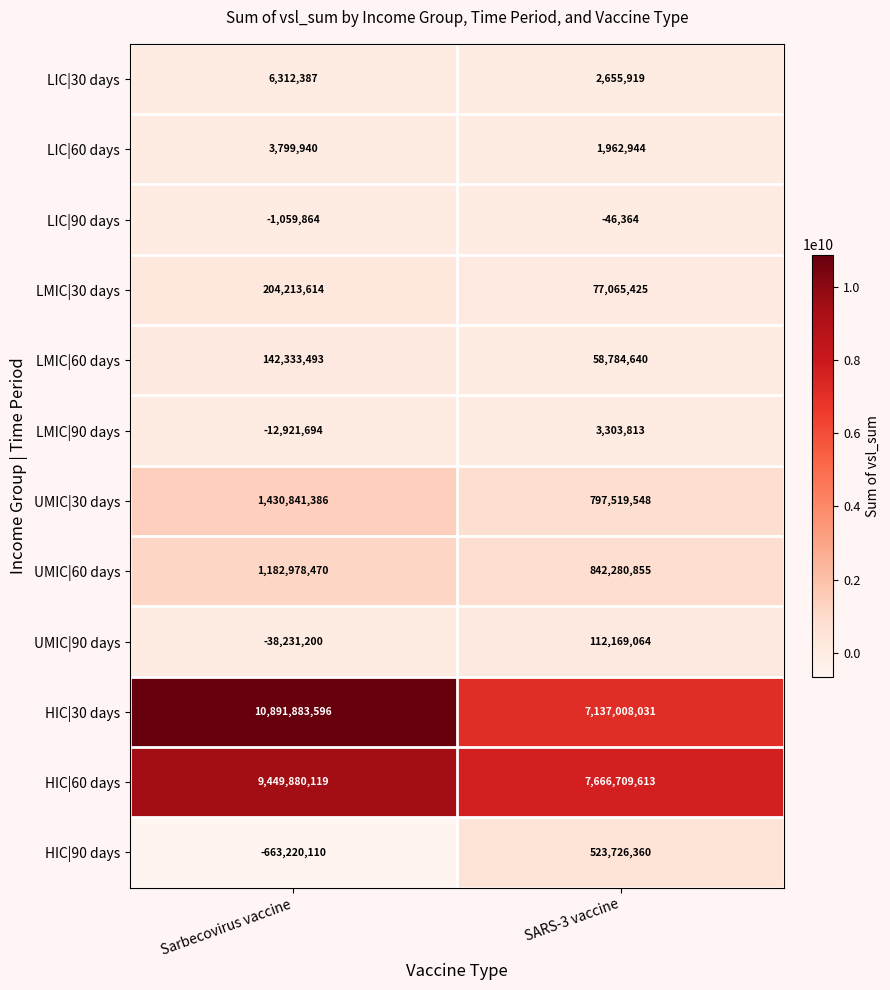

What is the difference between the highest and lowest values at SARS-3 vaccine?

7666755977